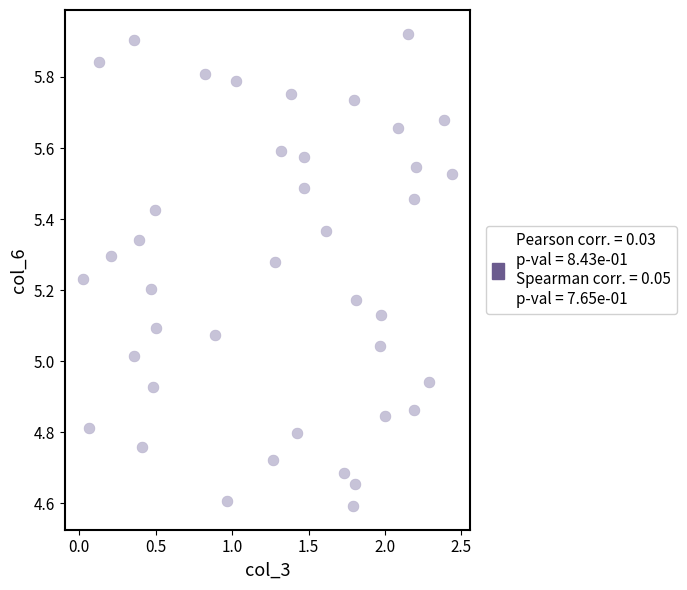

What is the range of Y values (max minus min)?

1.3